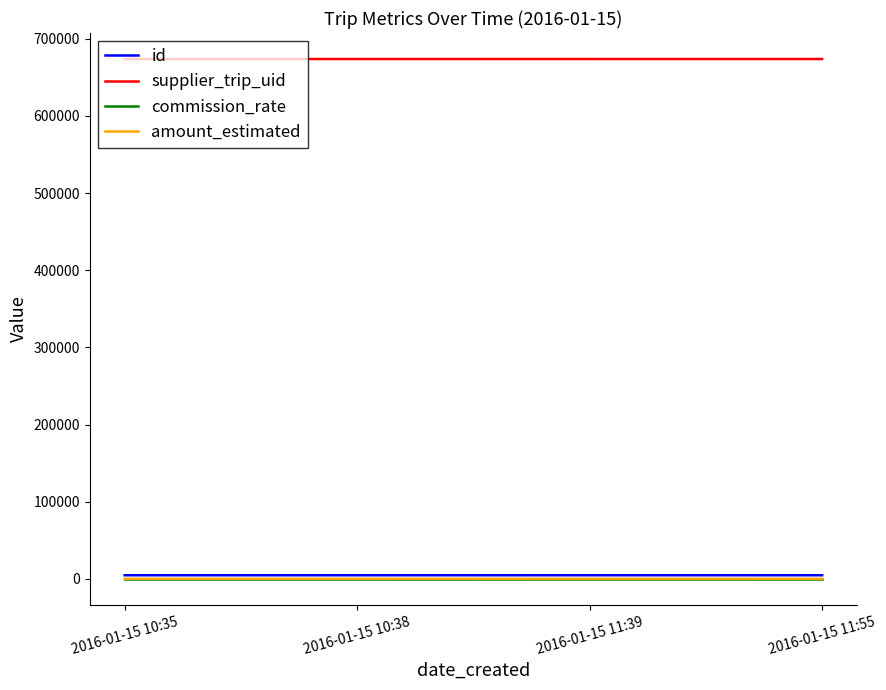

The value of amount_estimated at 2016-01-15 11:39 is 0.0. True or false?

True